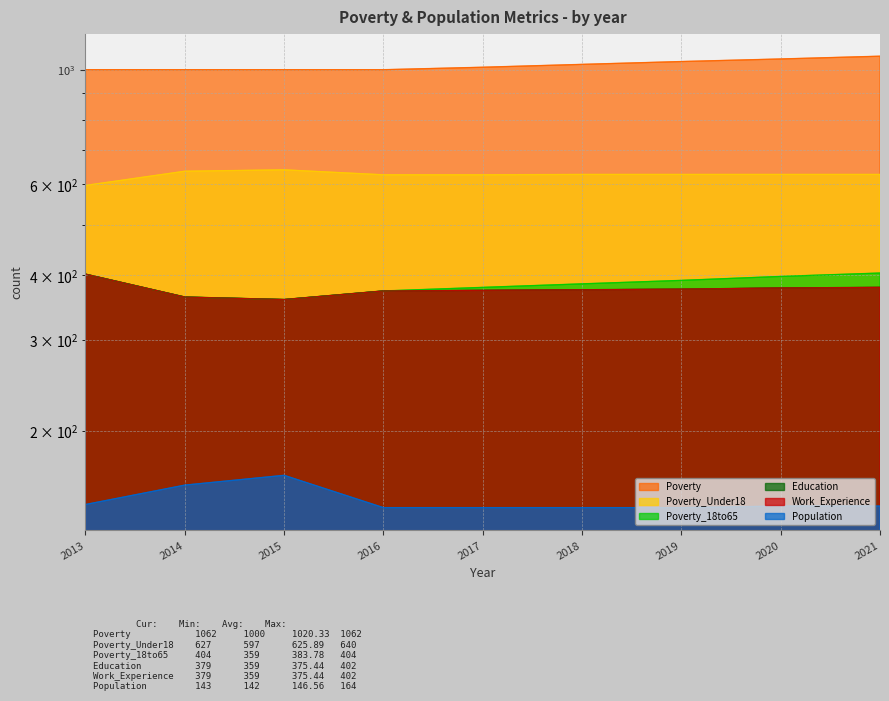

What is the difference between the maximum and minimum values in the Poverty_18to65 series?

45